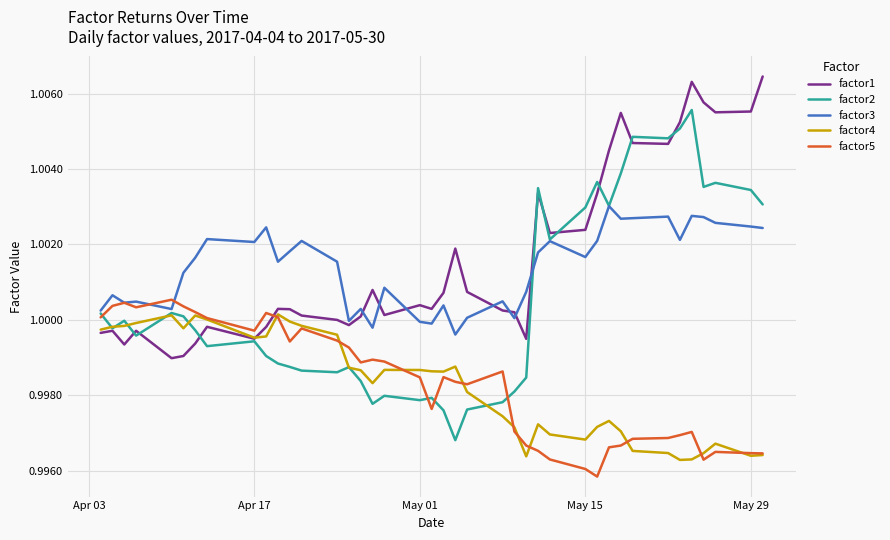

How many lines are shown in the chart?

5